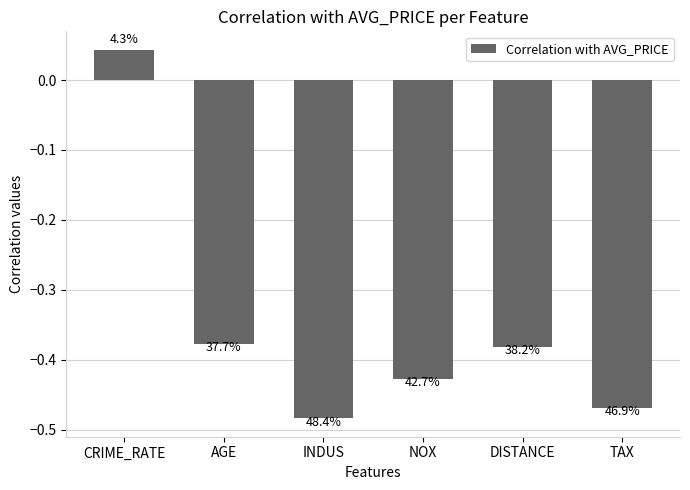

How many distinct data groups are displayed?

1